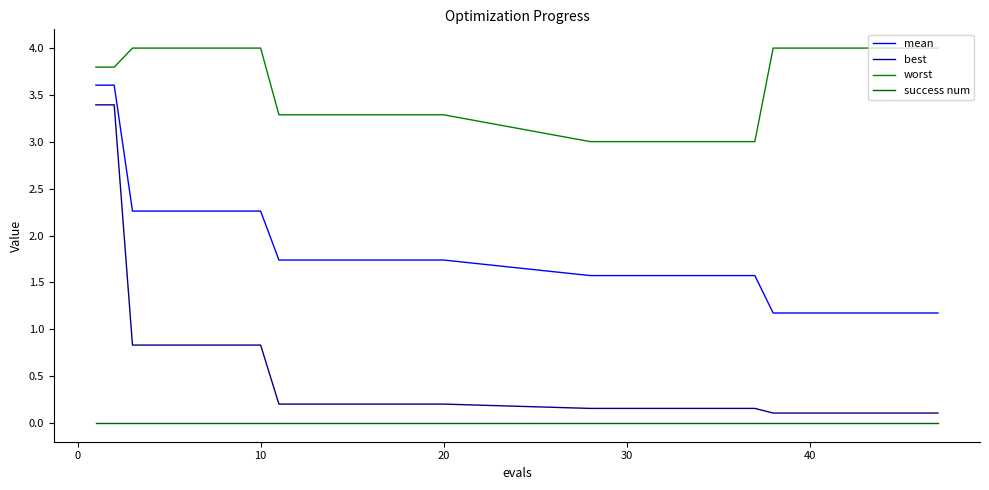

Is this an area chart (filled region under the line)?

No